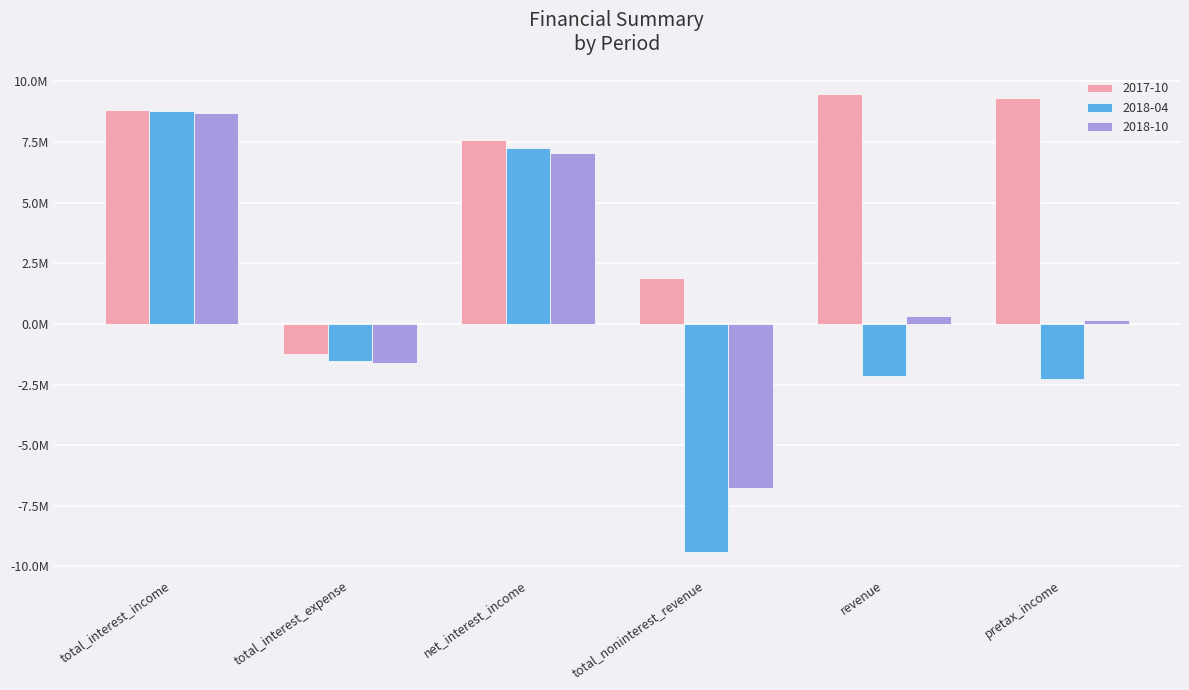

What is the difference between the maximum and minimum values in the 2018-10 series?

15447000